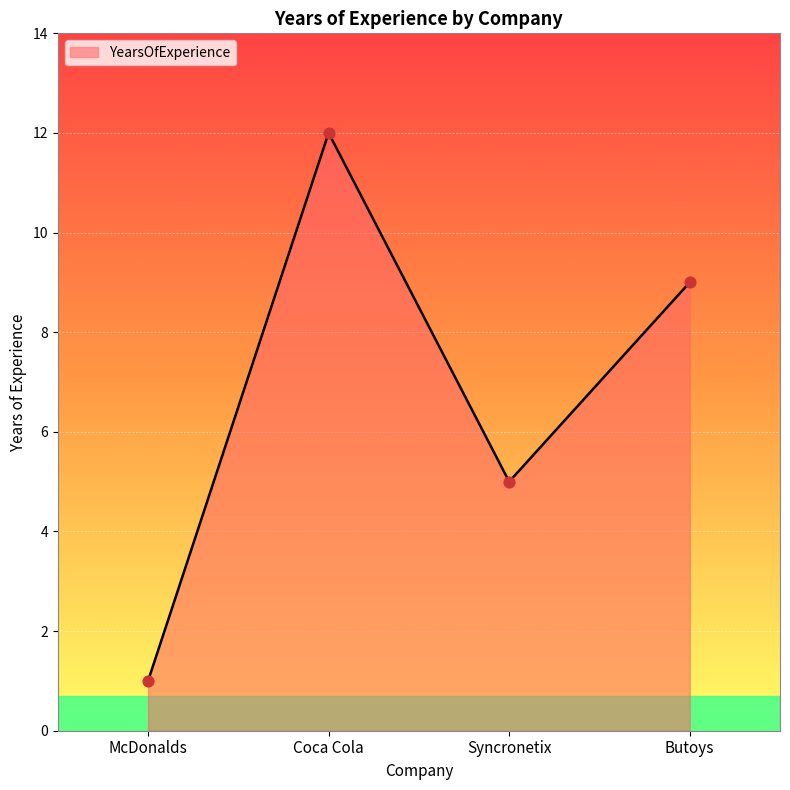

Approximately how many times larger is the value at Coca Cola compared to Syncronetix?

2.4